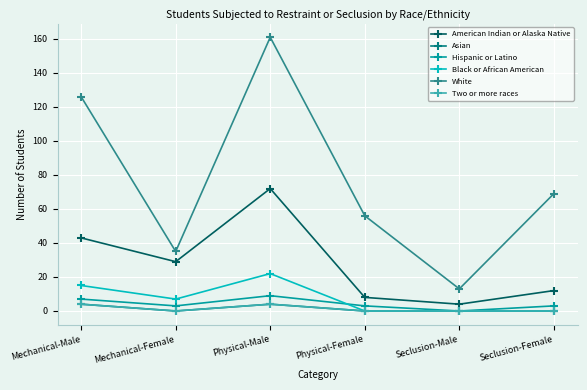

What is the difference between the maximum and minimum values in the Black or African American series?

22